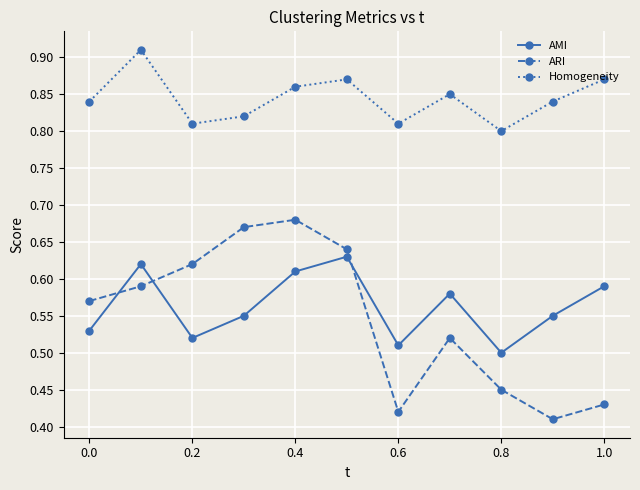

How many interior local peaks does the ARI series have?

2